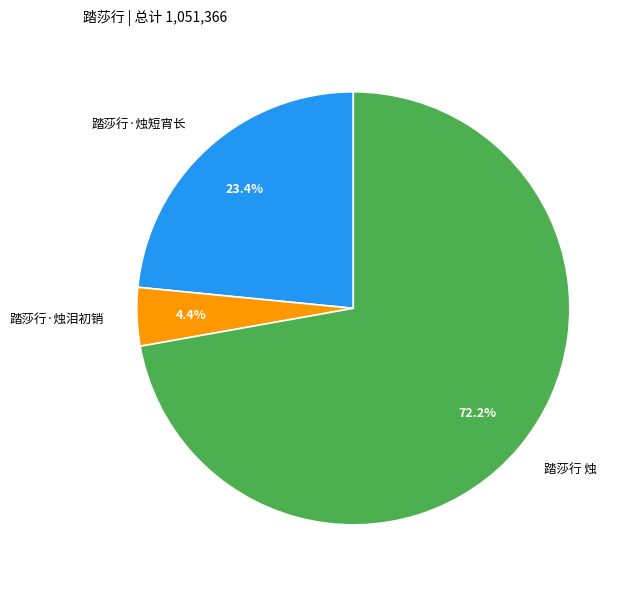

What percentage is the 踏莎行·烛短宵长 slice, to the nearest percent?

23%